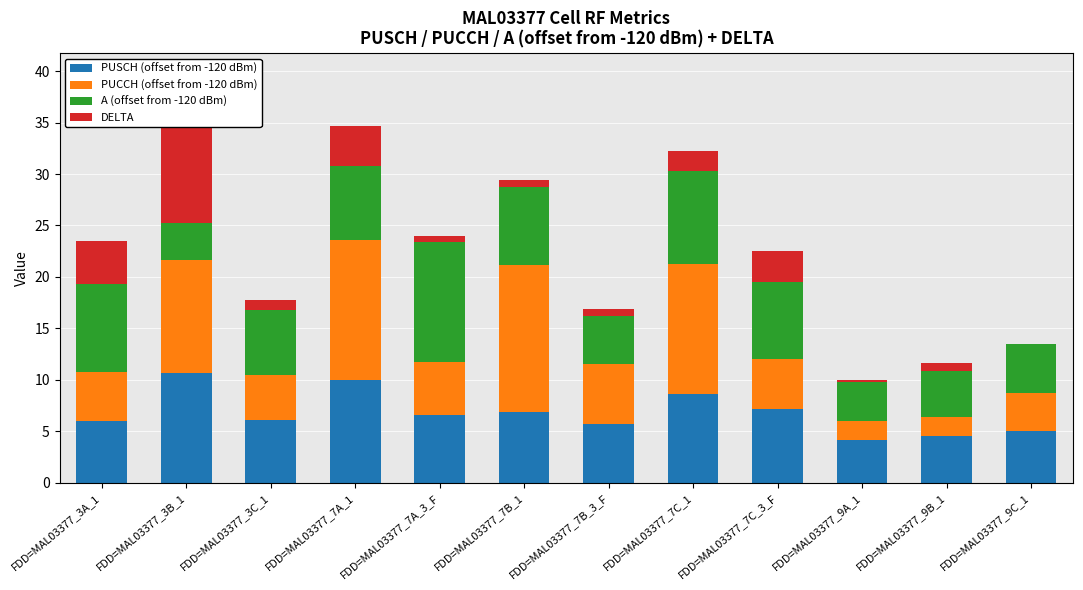

Reading left to right, what are all the values shown in this chart?

PUSCH (offset from -120 dBm): 6.0	10.7	6.1	10.0	6.6	6.9	5.7	8.6	7.2	4.2	4.5	5.0
PUCCH (offset from -120 dBm): 4.8	10.9	4.4	13.6	5.1	14.3	5.8	12.7	4.8	1.8	1.9	3.7
A (offset from -120 dBm): 8.5	3.6	6.3	7.2	11.7	7.5	4.7	9.0	7.5	3.8	4.5	4.8
DELTA: 4.2	11.1	1.0	3.9	0.6	0.7	0.7	1.9	3.0	0.2	0.7	0.0